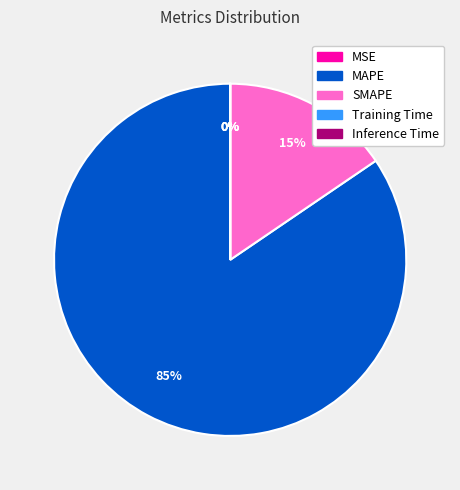

What percentage is the SMAPE slice, to the nearest percent?

15%